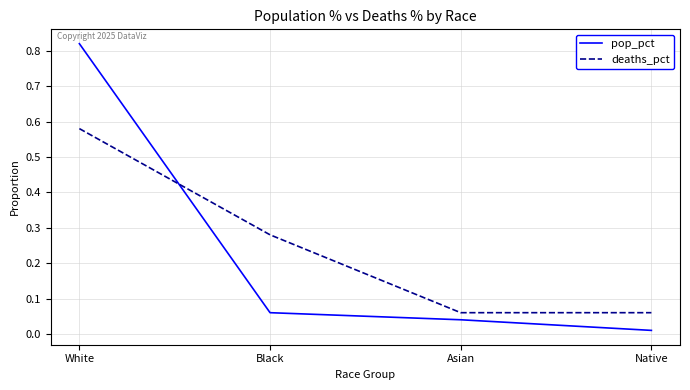

At which category does the chart reach its minimum across all series?

Native